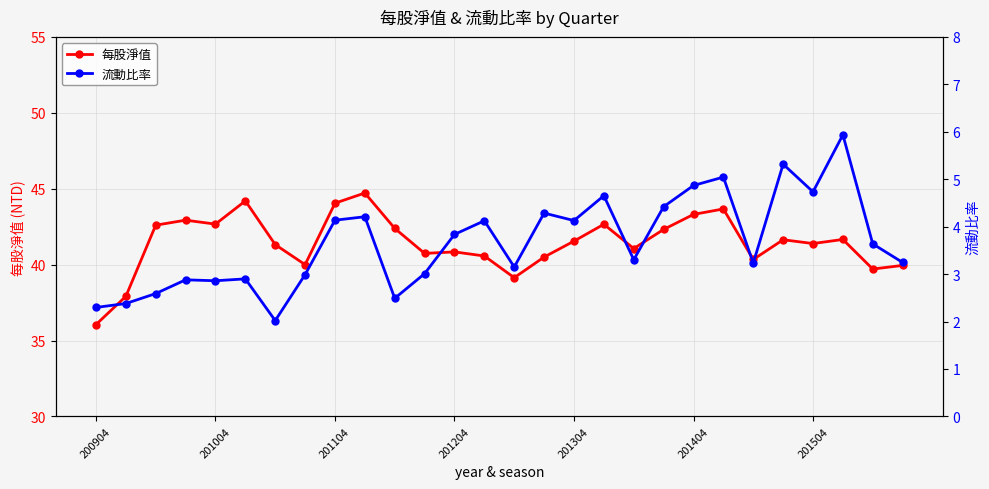

What is the average value of the 每股淨值 series?

41.4